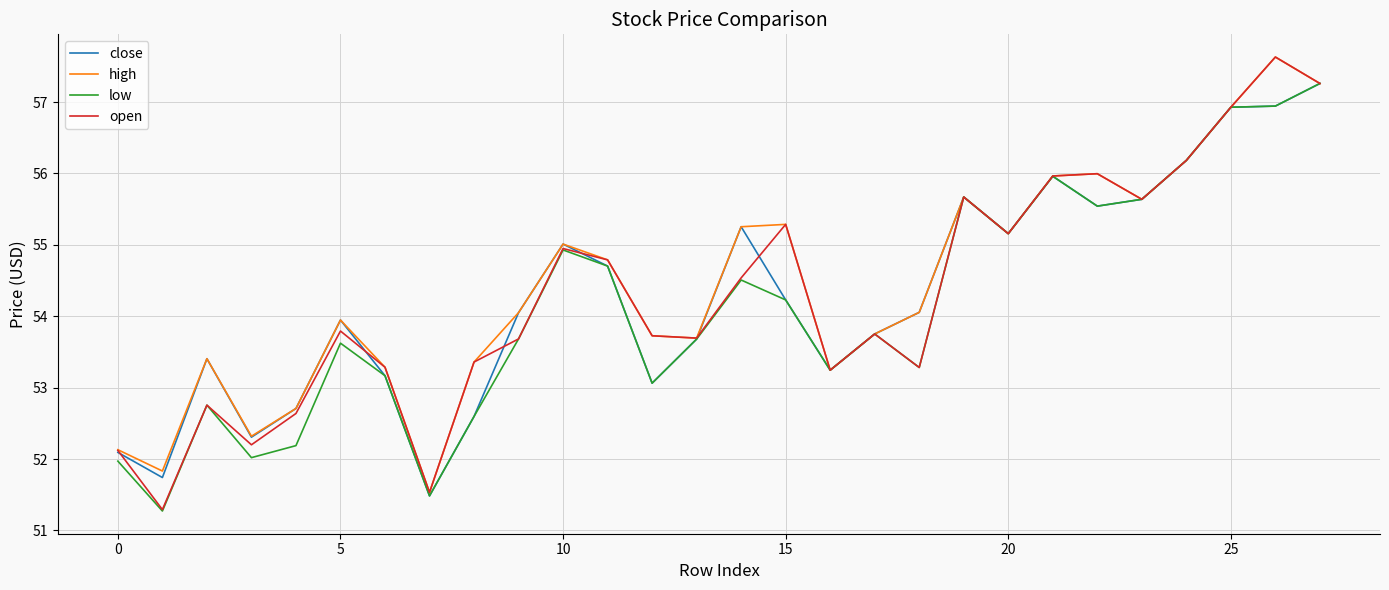

What is the minimum value shown in the chart?

51.3